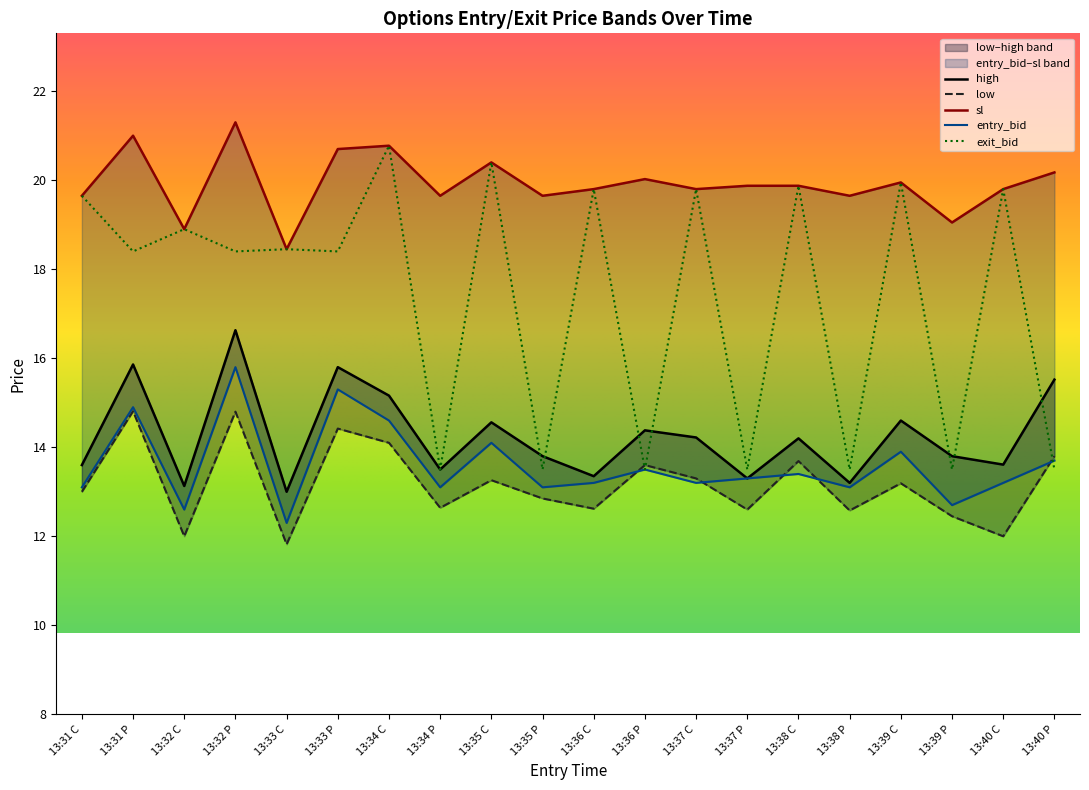

Rank the series by their maximum value, from lowest to highest.

low, entry_bid, high, exit_bid, sl